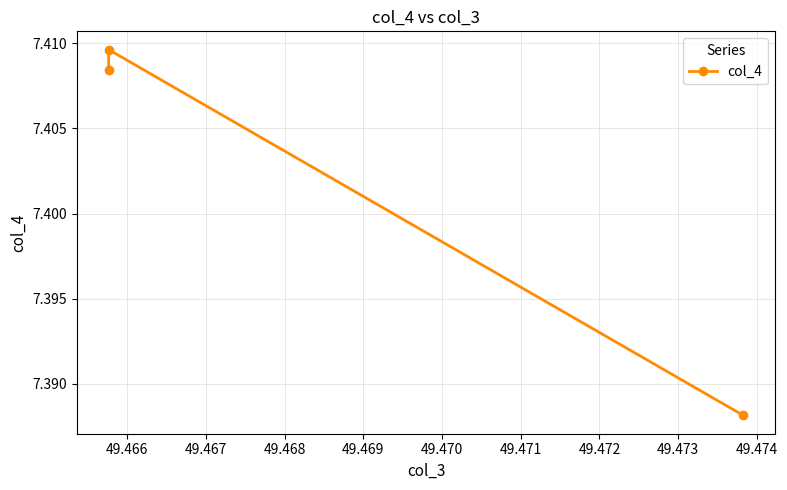

Reading left to right, transcribe all the data shown in this chart.

7.4	7.4	7.4